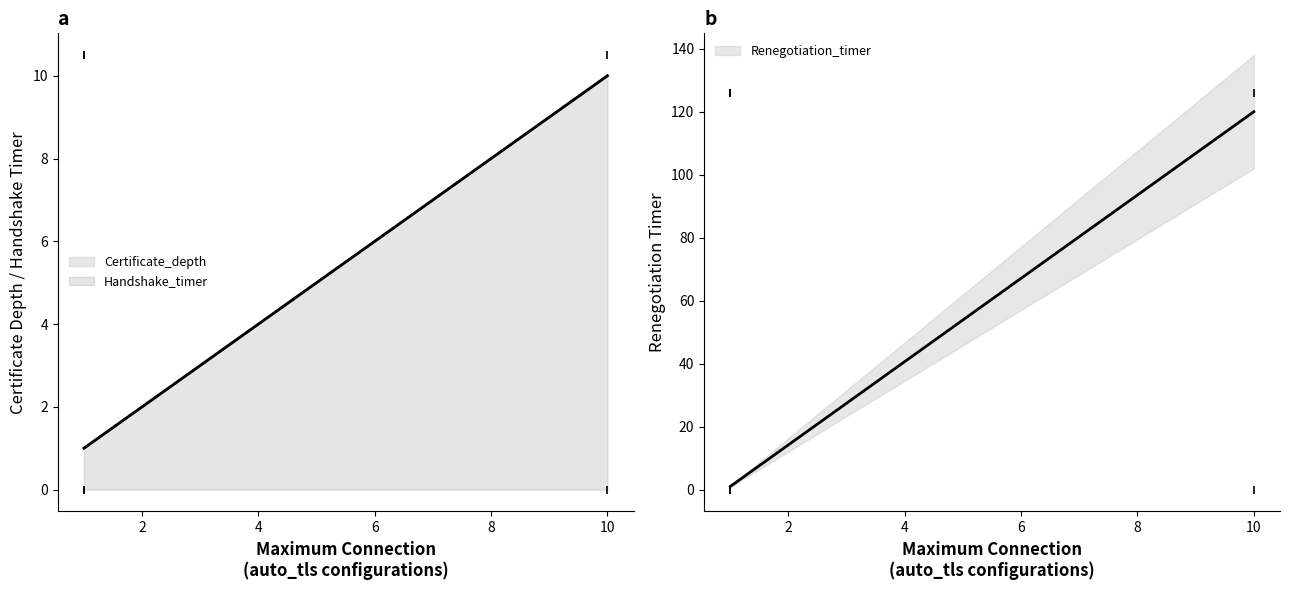

Rank the series by their maximum value, from highest to lowest.

Renegotiation_timer, Certificate_depth, Handshake_timer